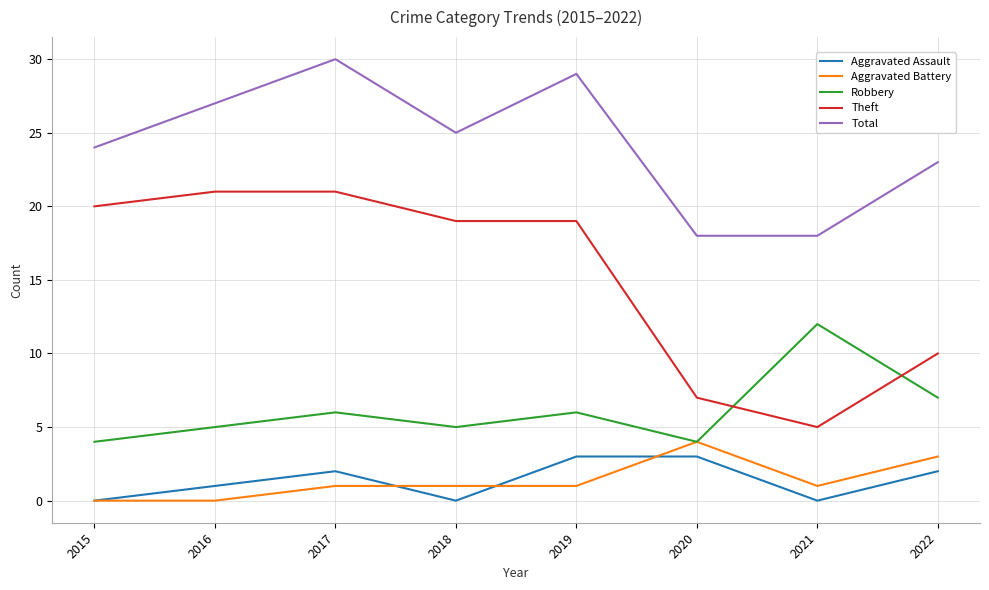

How many distinct data groups are displayed?

5